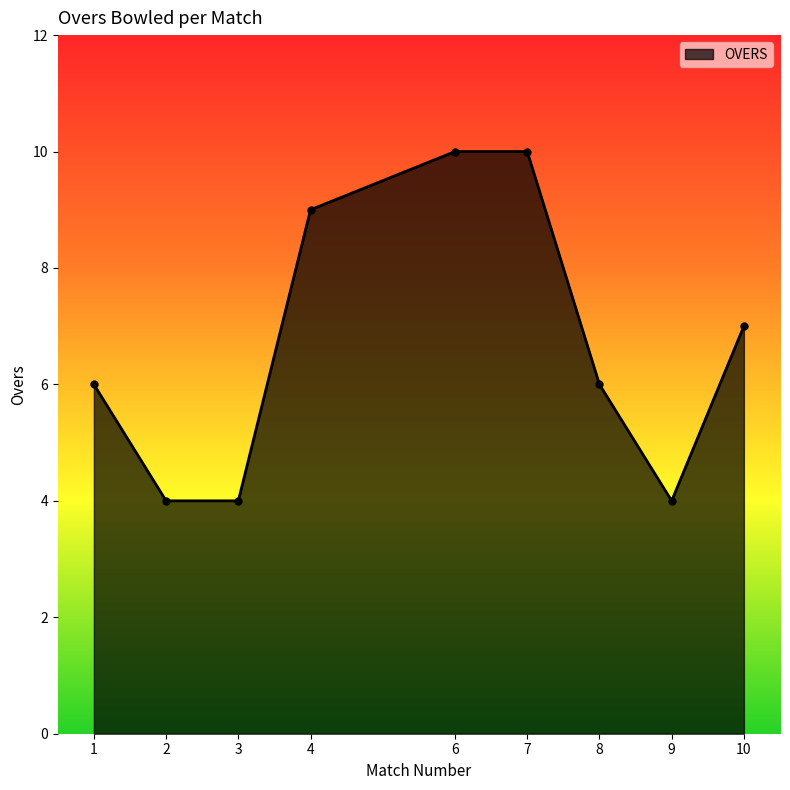

True or false: the data has more than 1 interior local peaks.

False